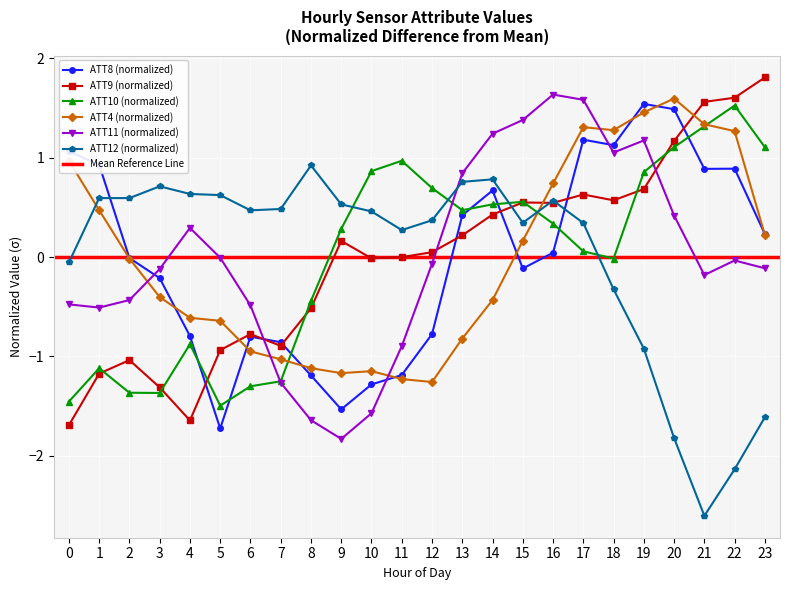

How many interior local peaks does the ATT11 series have?

4